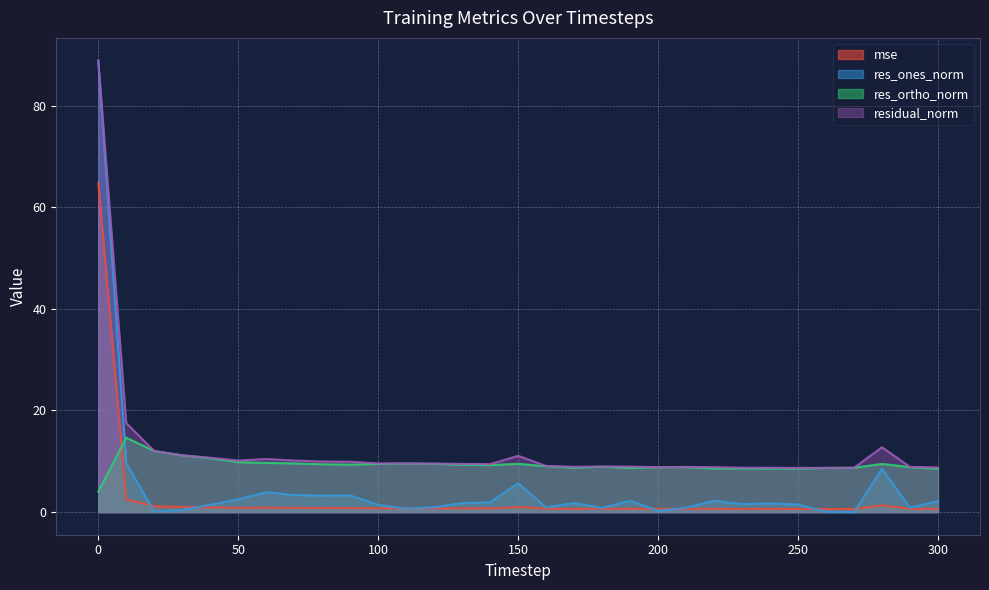

In mse, how many points are lower than both neighbors (excluding endpoints)?

6